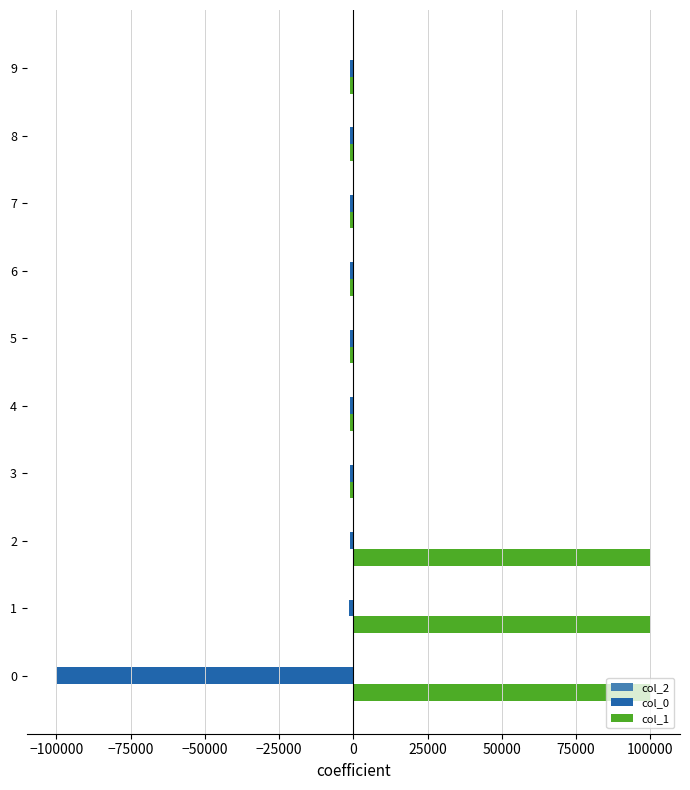

Which series has the largest total across all categories?

col_1